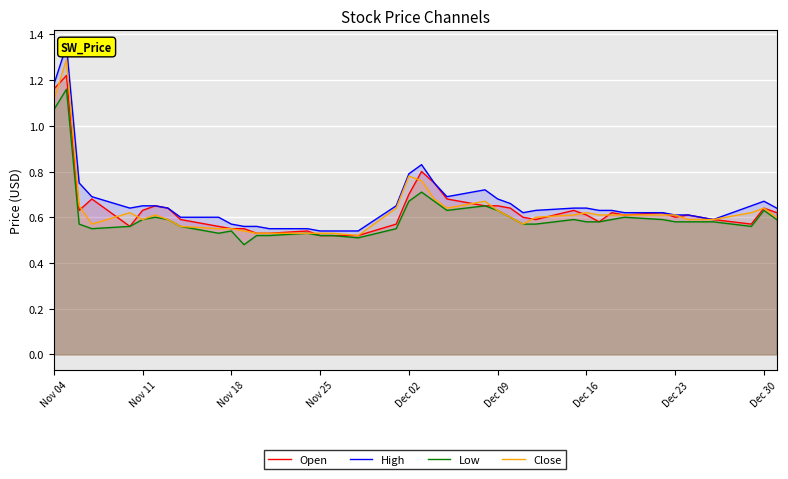

Is it true that Low equals 0.3 at Dec 23?

False